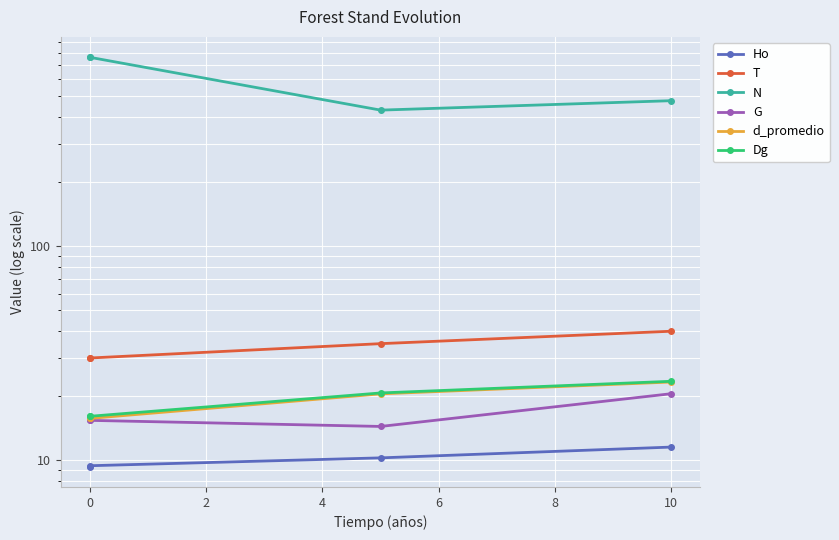

Is the value of Ho at 2 greater than the value of T at −2?

No